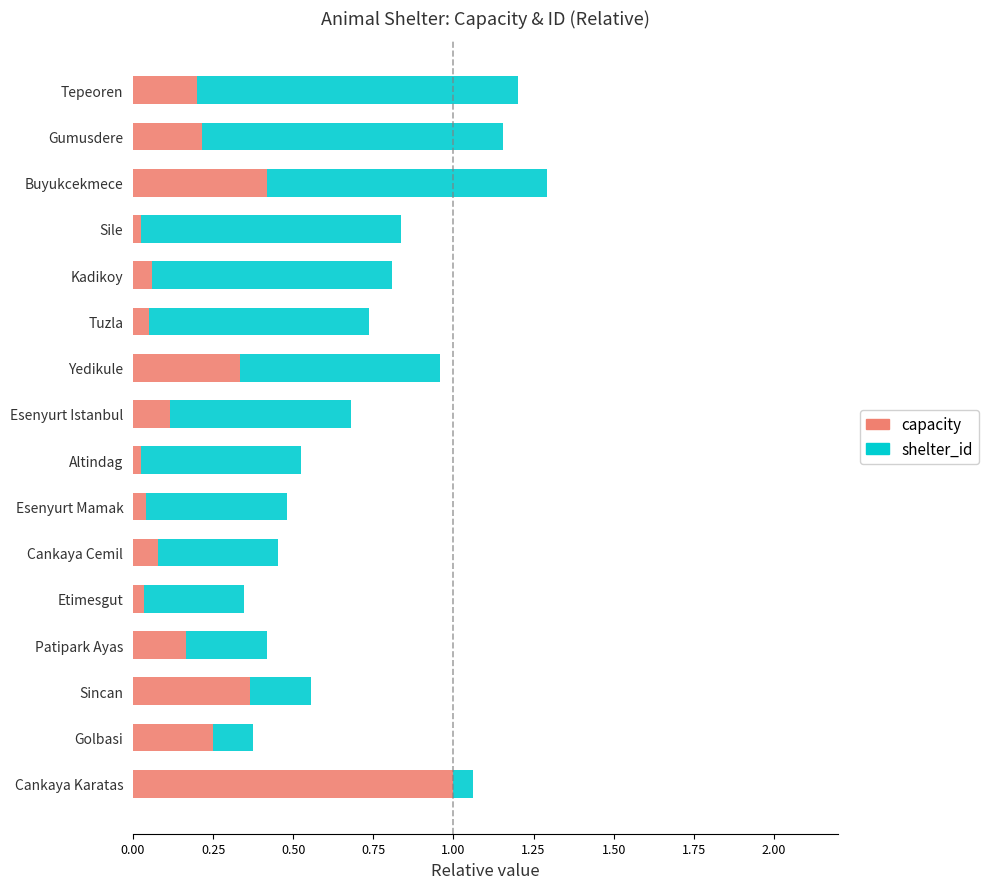

At which category is the sum across all series the highest?

Buyukcekmece